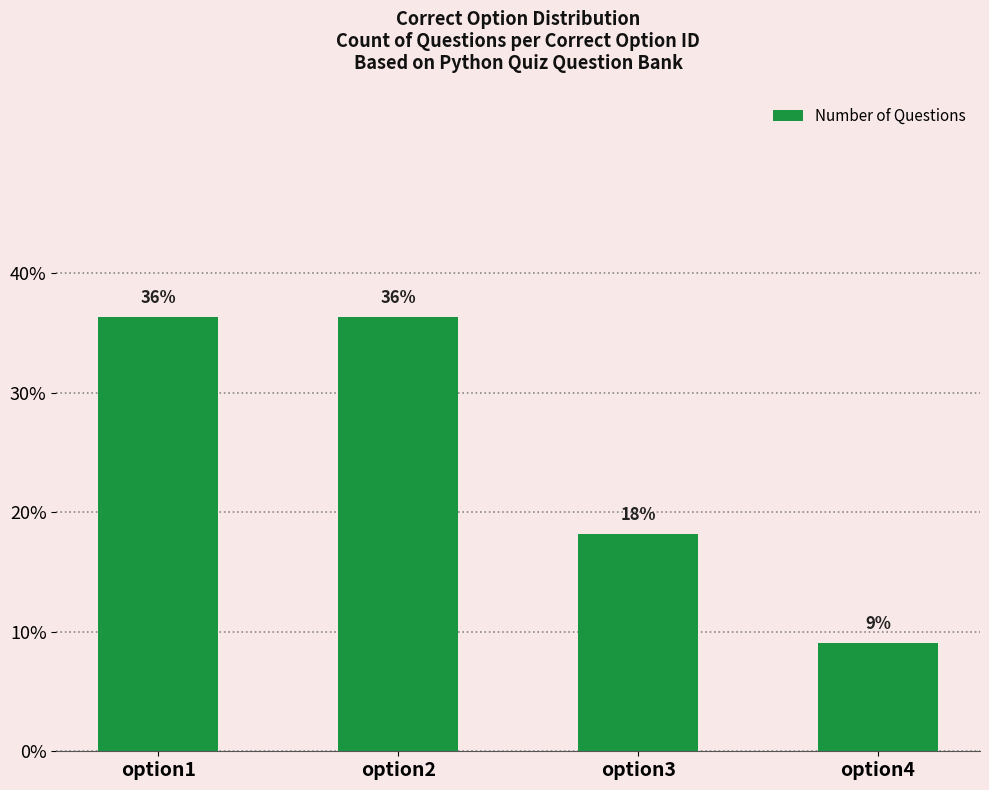

How many bars are there in total?

4